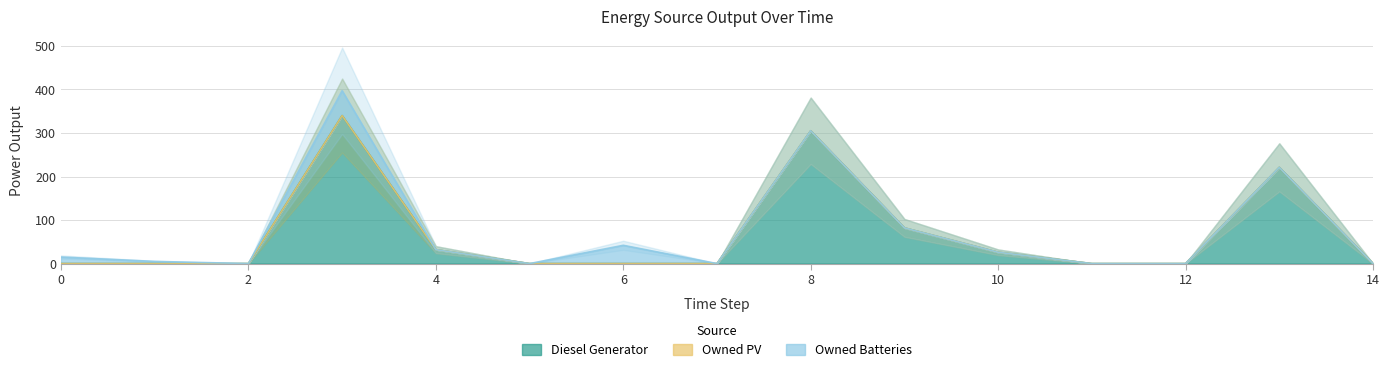

True or false: Diesel Generator has a value of 11 at 4.

False